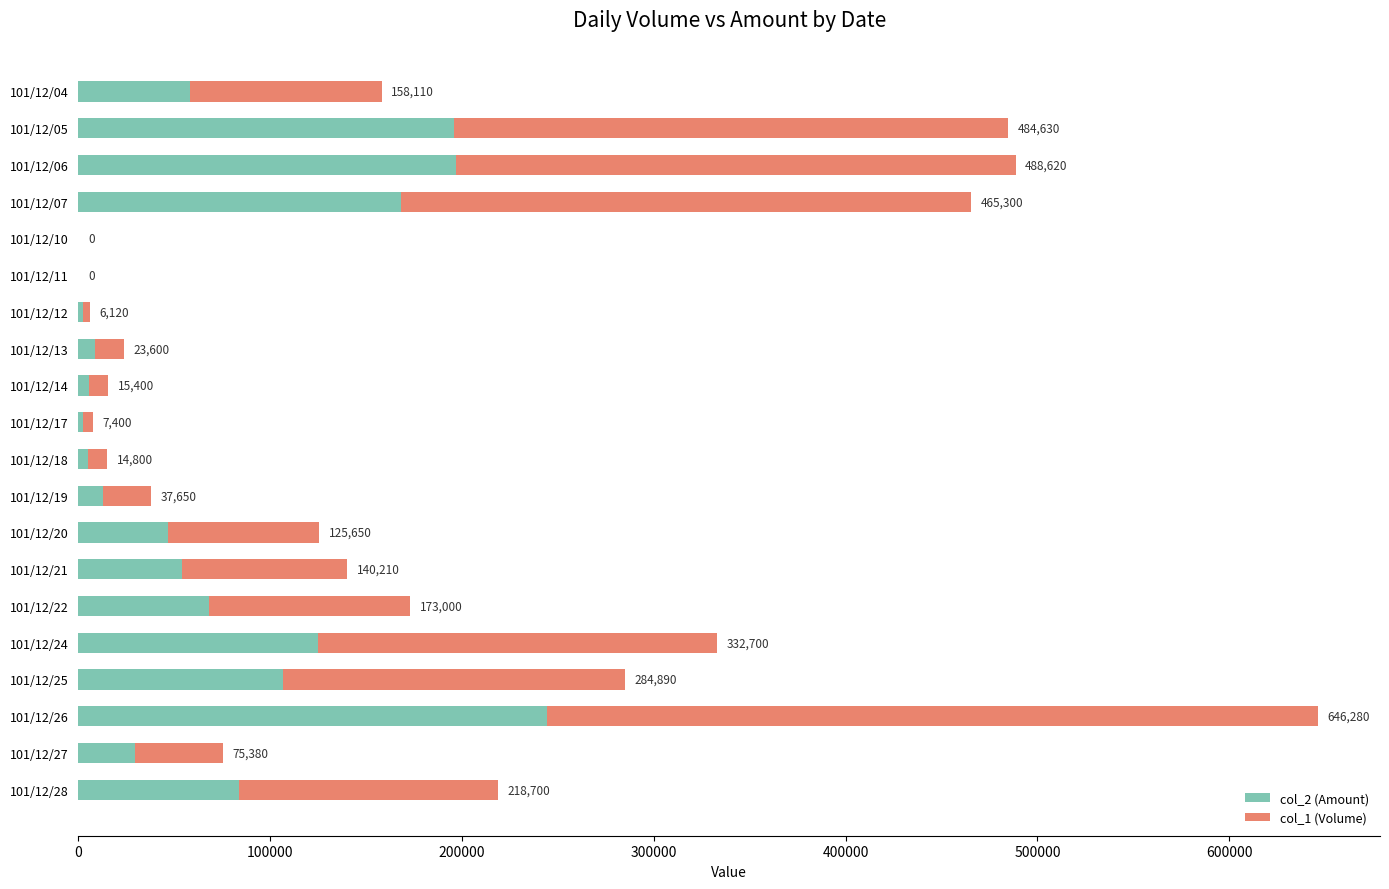

What are all the series names shown in the legend?

col_2 (Amount), col_1 (Volume)